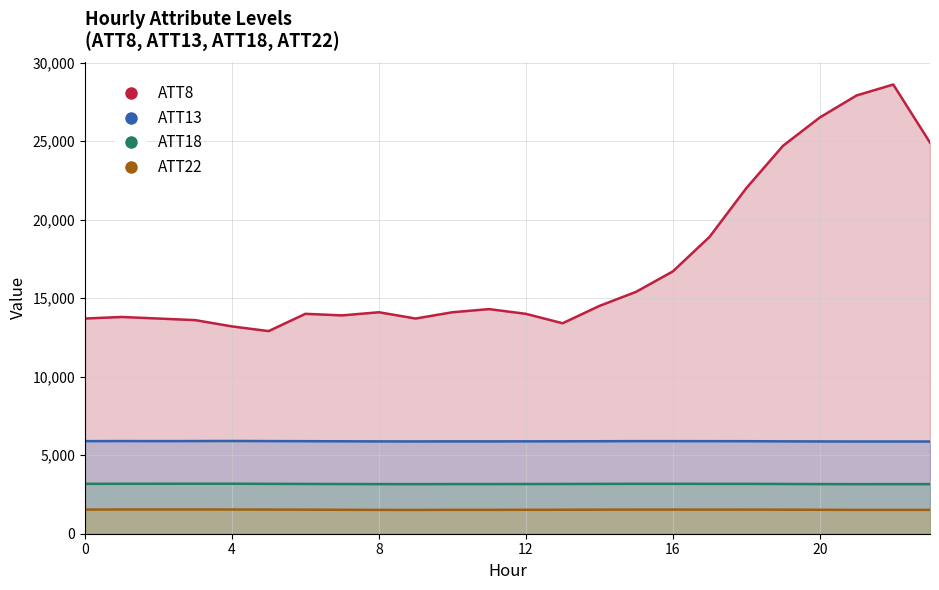

What is the maximum value for ATT13?

5904.6